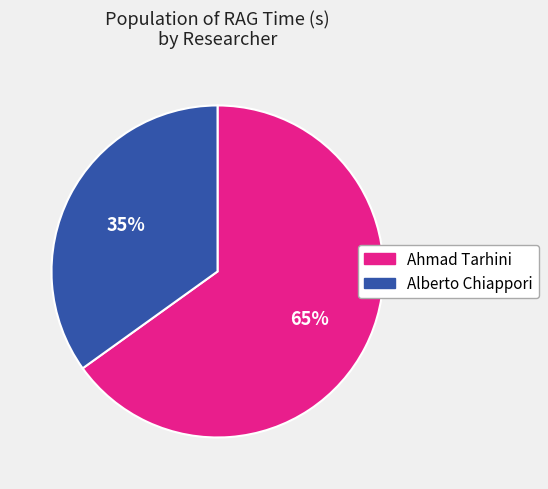

To the nearest percent, what portion does Alberto Chiappori represent?

35%